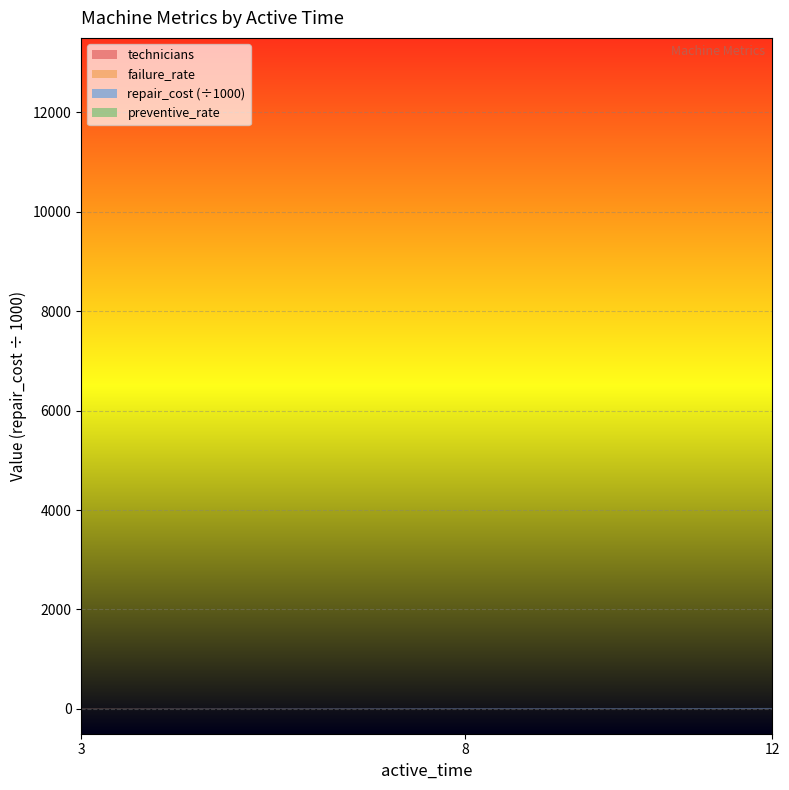

Reading left to right, transcribe all the data shown in this chart.

technicians: 2.0	4.0	5.0
failure_rate: 4.0	0.5	0.0
repair_cost: 2500.0	10000.0	12500.0
preventive_rate: 0.0	0.0	1.0